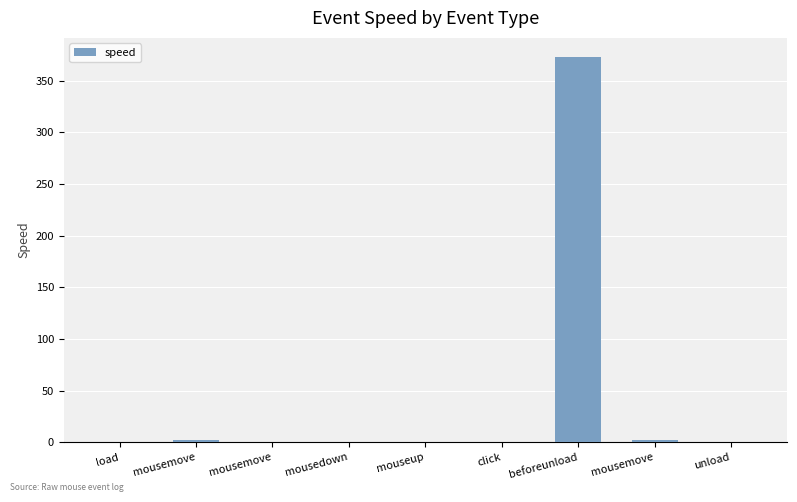

Reading left to right, what are all the values shown in this chart?

load=0.0	mousemove=2.6	mousemove=0.1	mousedown=0.0	mouseup=0.0	click=0.0	beforeunload=372.7	mousemove=2.1	unload=0.5